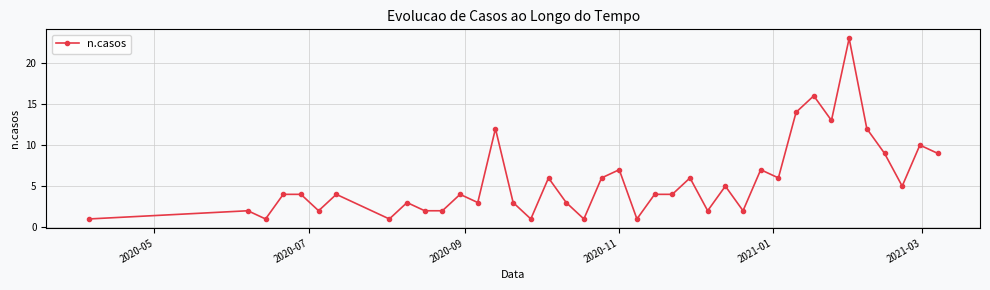

What is the average value?

6